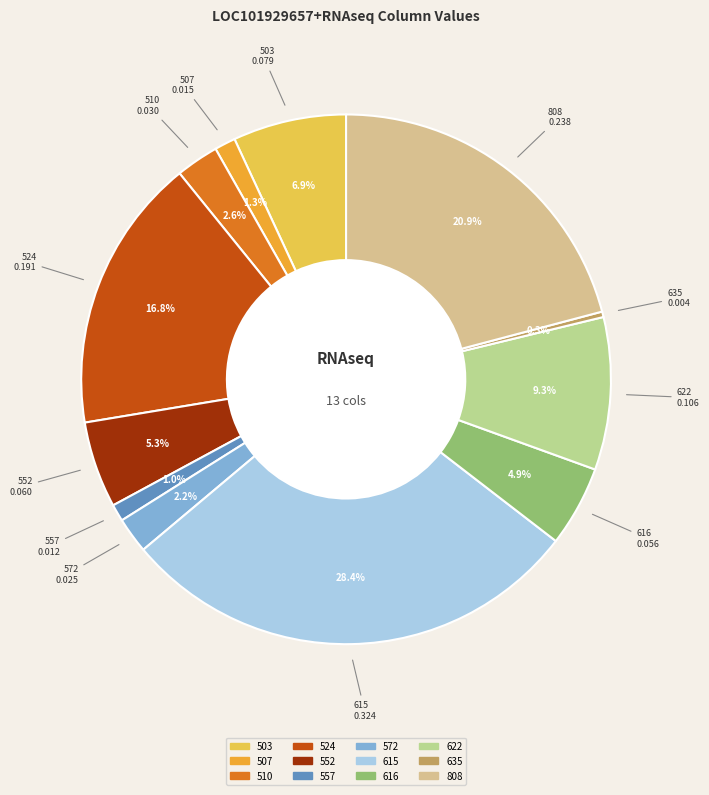

Count the number of slices in the pie.

12